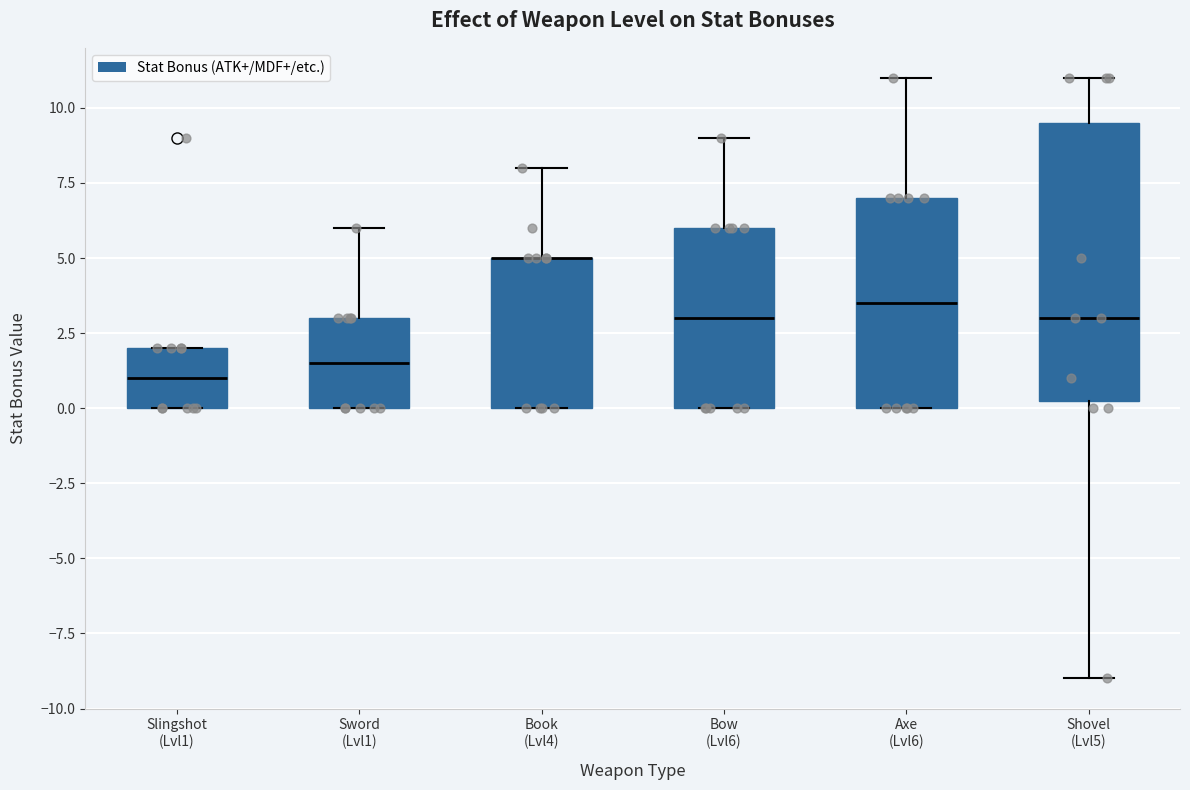

Which box is the tallest, from its lower edge to its upper edge?

Shovel (Lvl5)